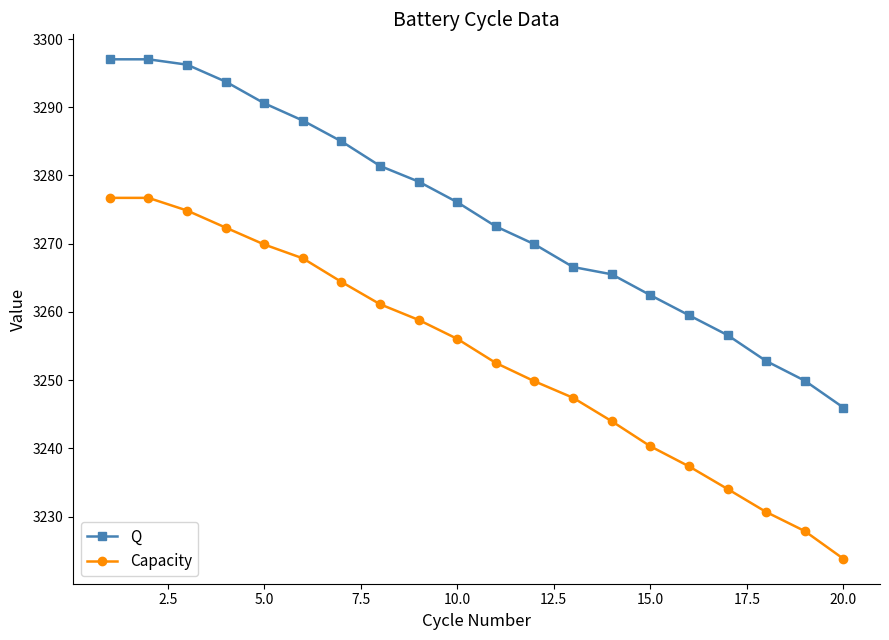

What is the sum of all Q values?

65486.1